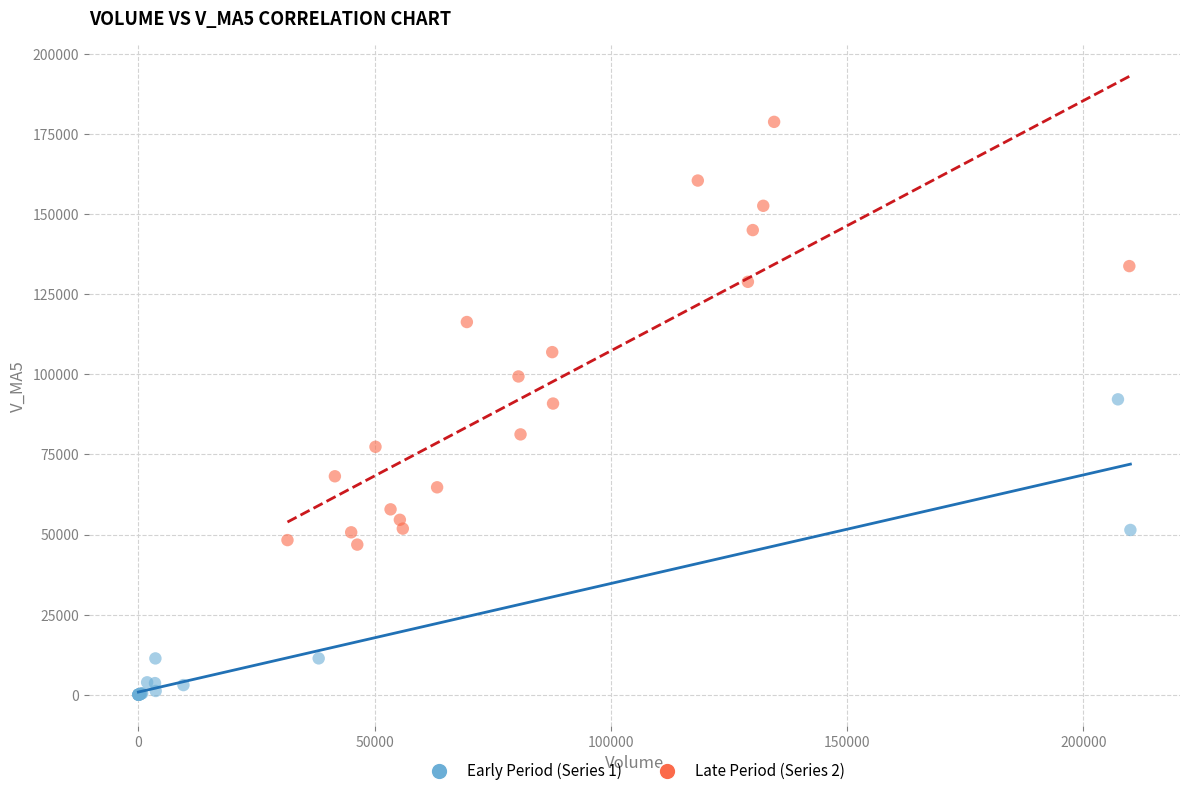

Which series reaches the minimum Y coordinate?

Early Period (Series 1)